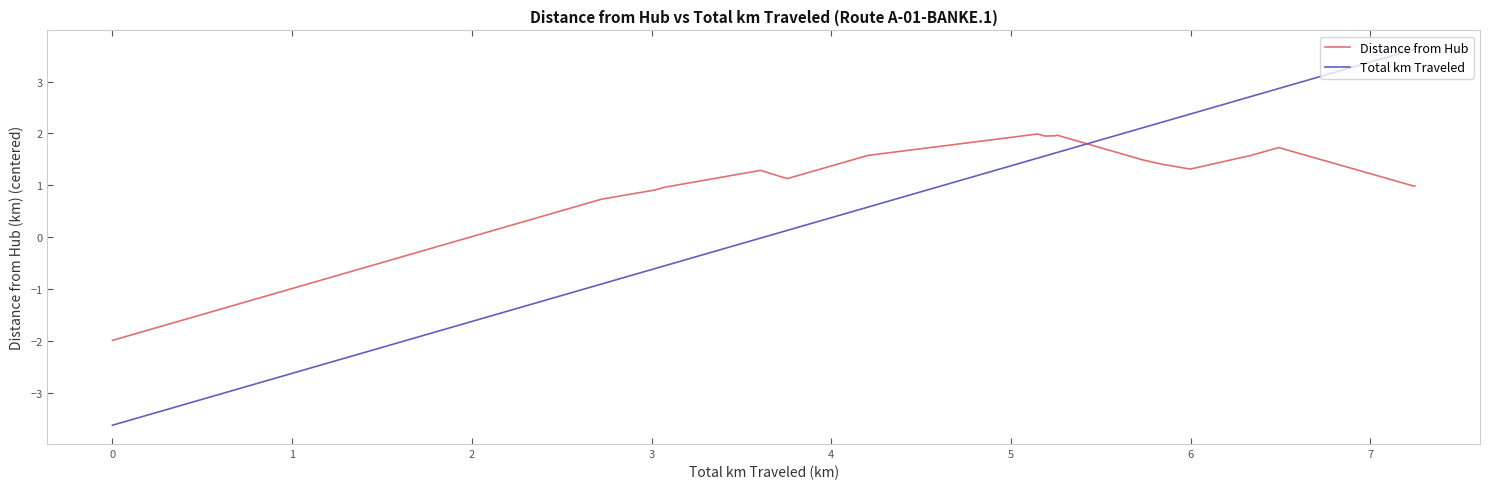

Rank the series by their maximum value, from highest to lowest.

Total km Traveled, Distance from Hub